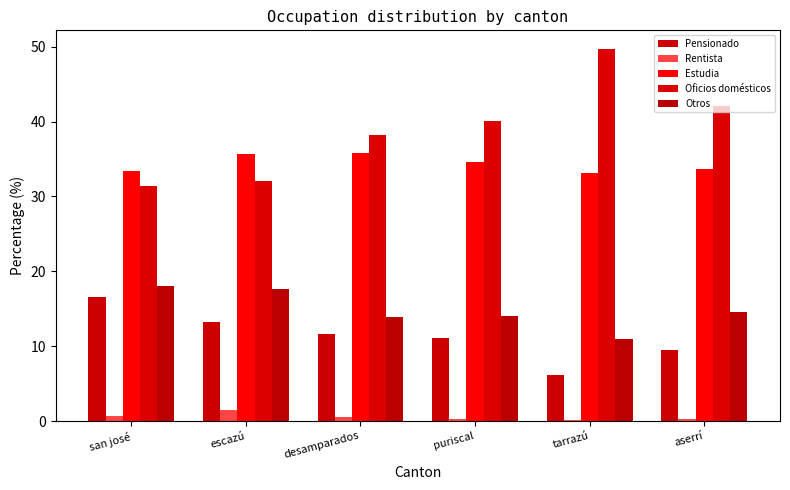

At which label does Otros reach its peak?

san josé